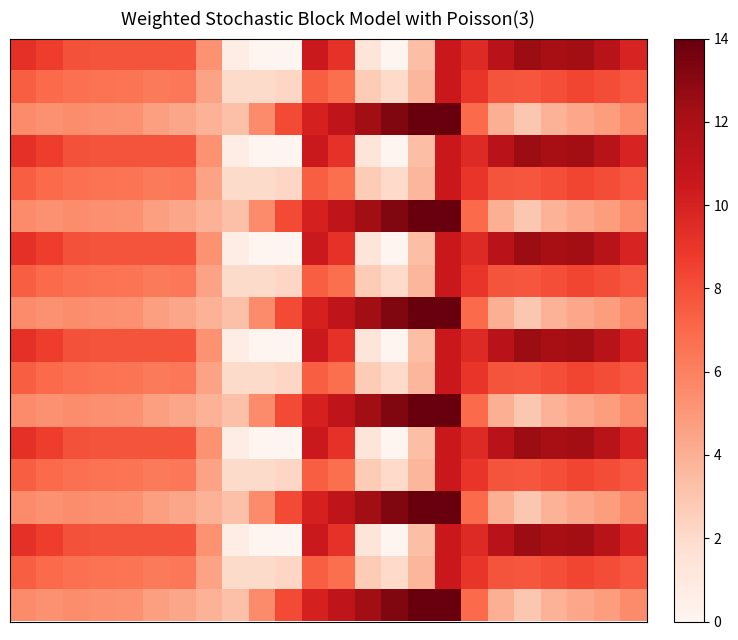

Which label corresponds to the smallest value in the chart?

9